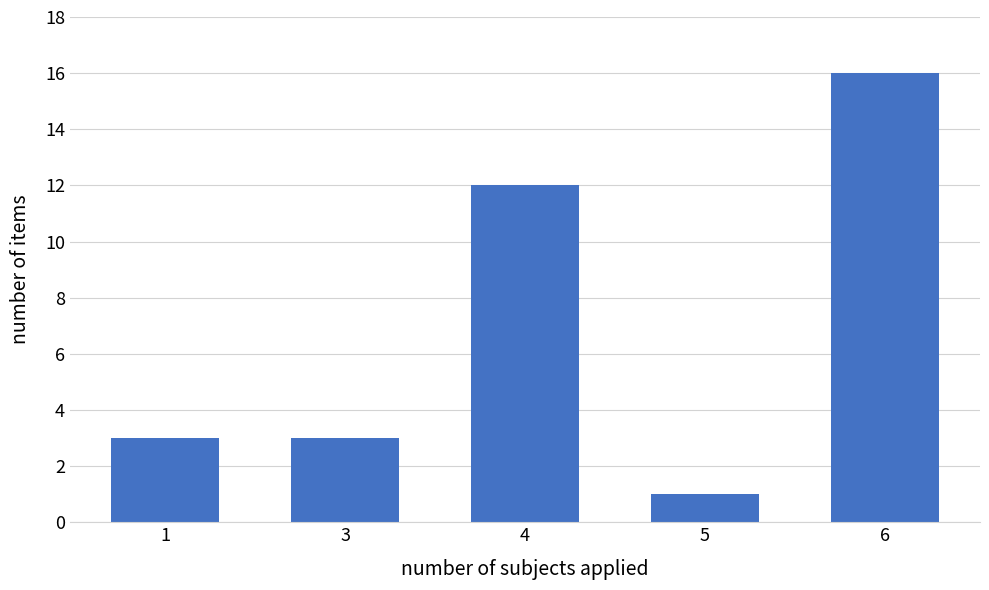

Reading left to right, transcribe all the data shown in this chart.

1=3	3=3	4=12	5=1	6=16